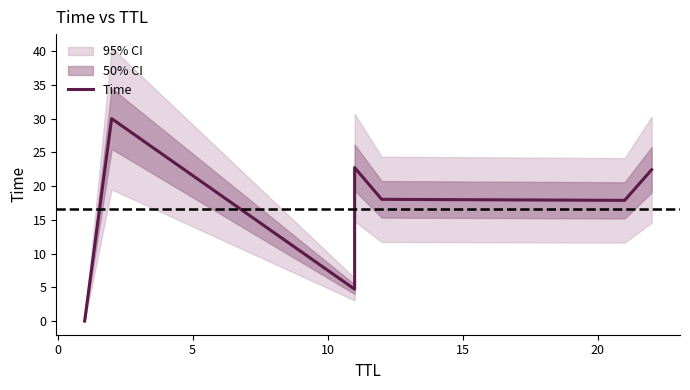

True or false: the data shows 8.1 at 5.

False